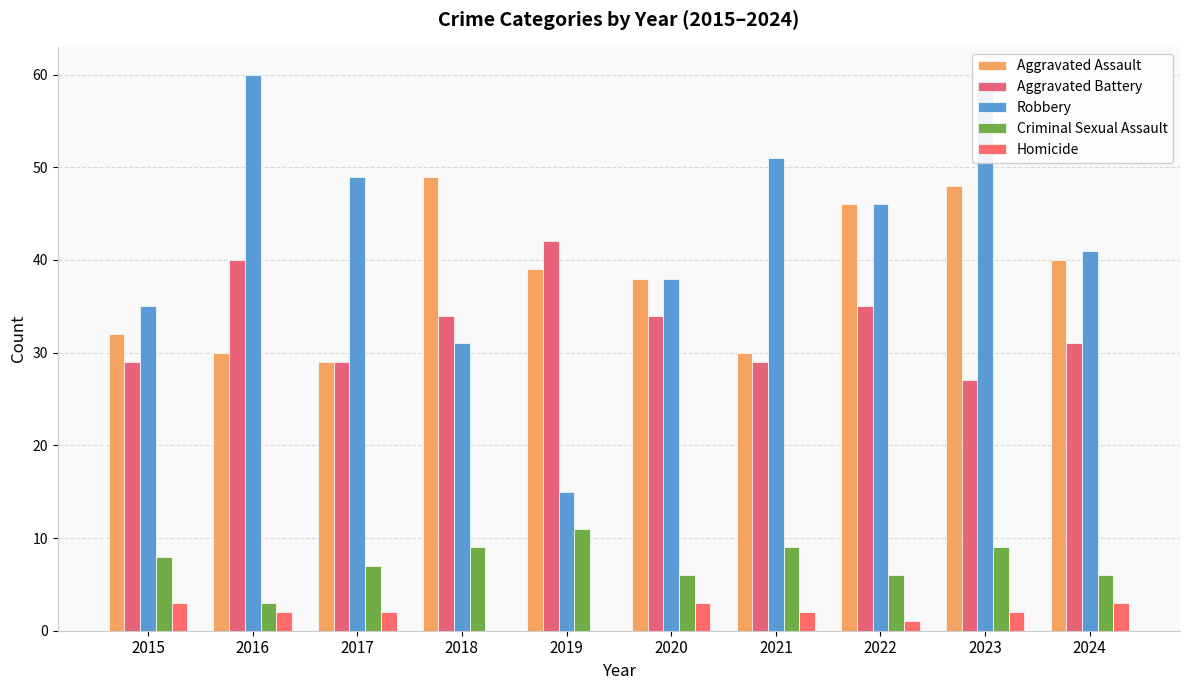

Reading right to left, what are all the values shown in this chart?

Aggravated Assault: 40	48	46	30	38	39	49	29	30	32
Aggravated Battery: 31	27	35	29	34	42	34	29	40	29
Robbery: 41	59	46	51	38	15	31	49	60	35
Criminal Sexual Assault: 6	9	6	9	6	11	9	7	3	8
Homicide: 3	2	1	2	3	0	0	2	2	3